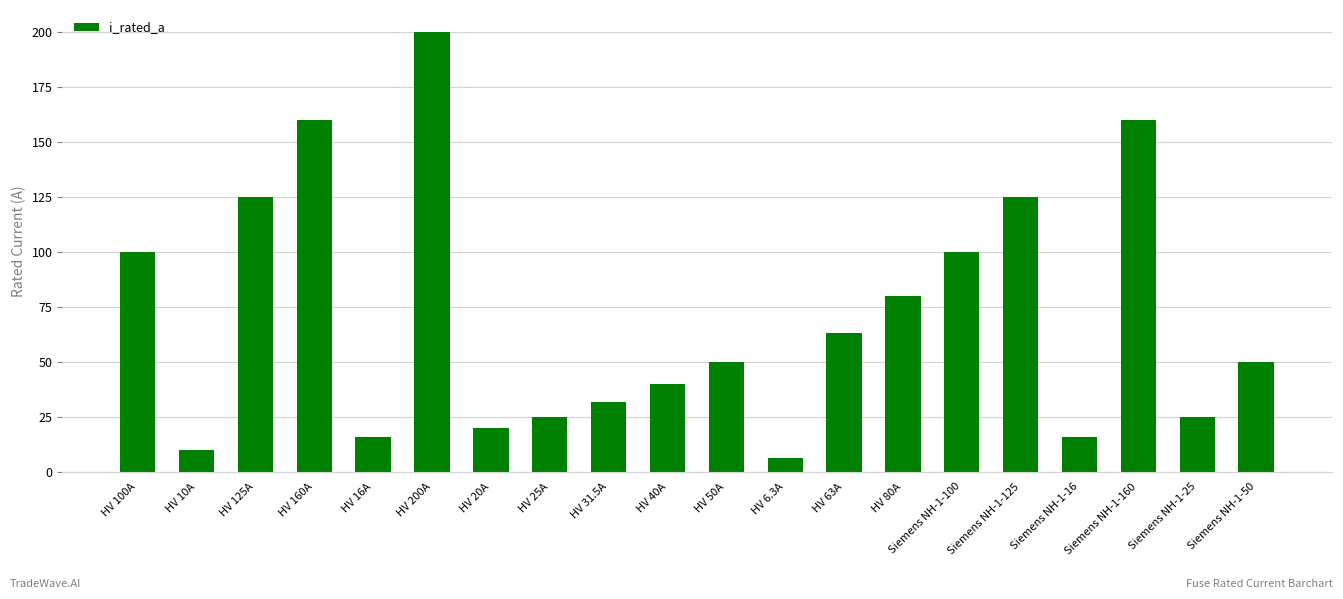

What is the sum of all values?

1402.8